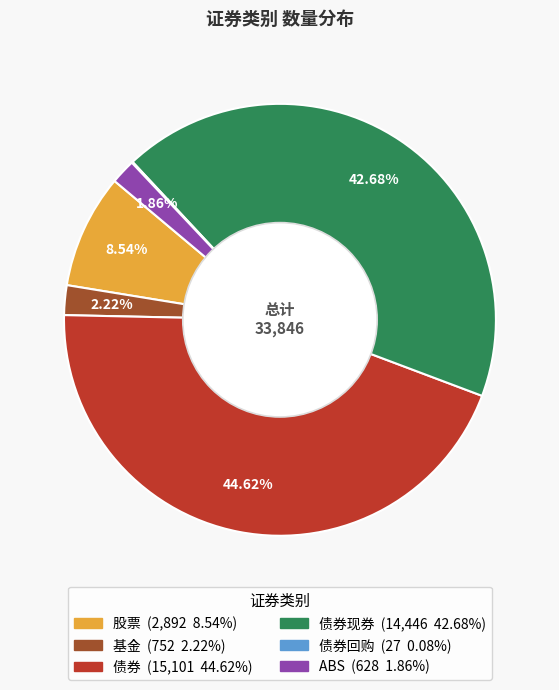

Does any single category account for the majority?

No